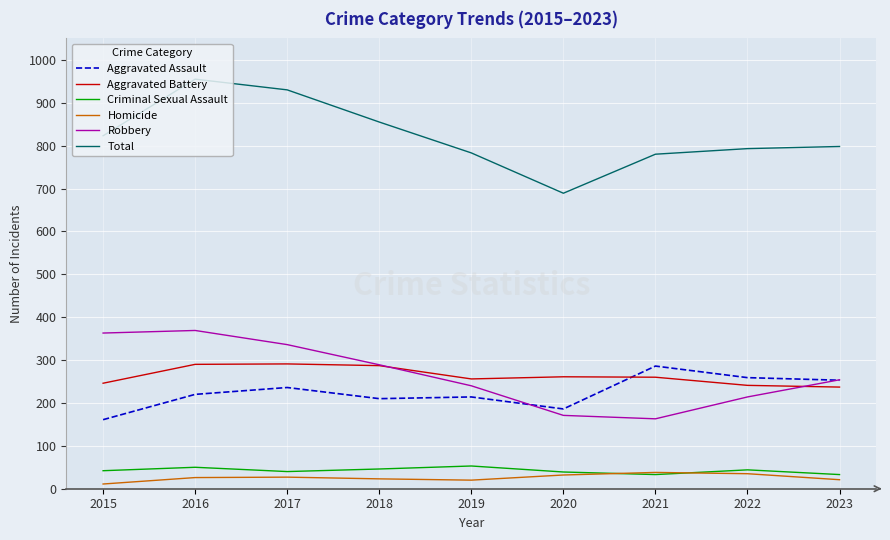

Count the number of categories in the chart.

9